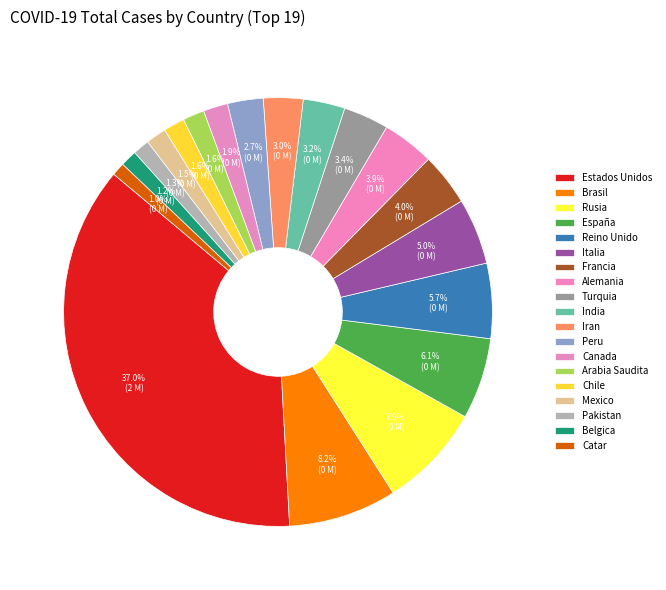

Rank the categories by value from highest to lowest.

Estados Unidos, Brasil, Rusia, España, Reino Unido, Italia, Francia, Alemania, Turquia, India, Iran, Peru, Canada, Arabia Saudita, Chile, Mexico, Pakistan, Belgica, Catar